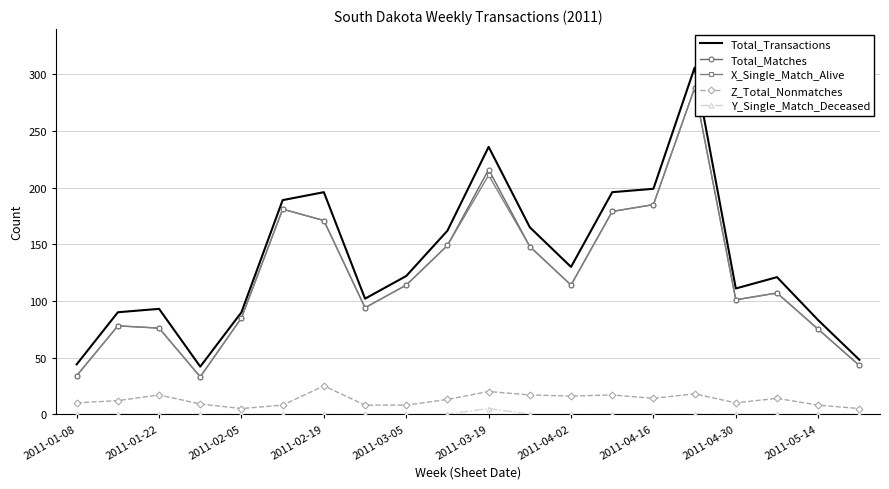

True or false: Total_Transactions and Y_Single_Match_Deceased intersect in this chart.

False